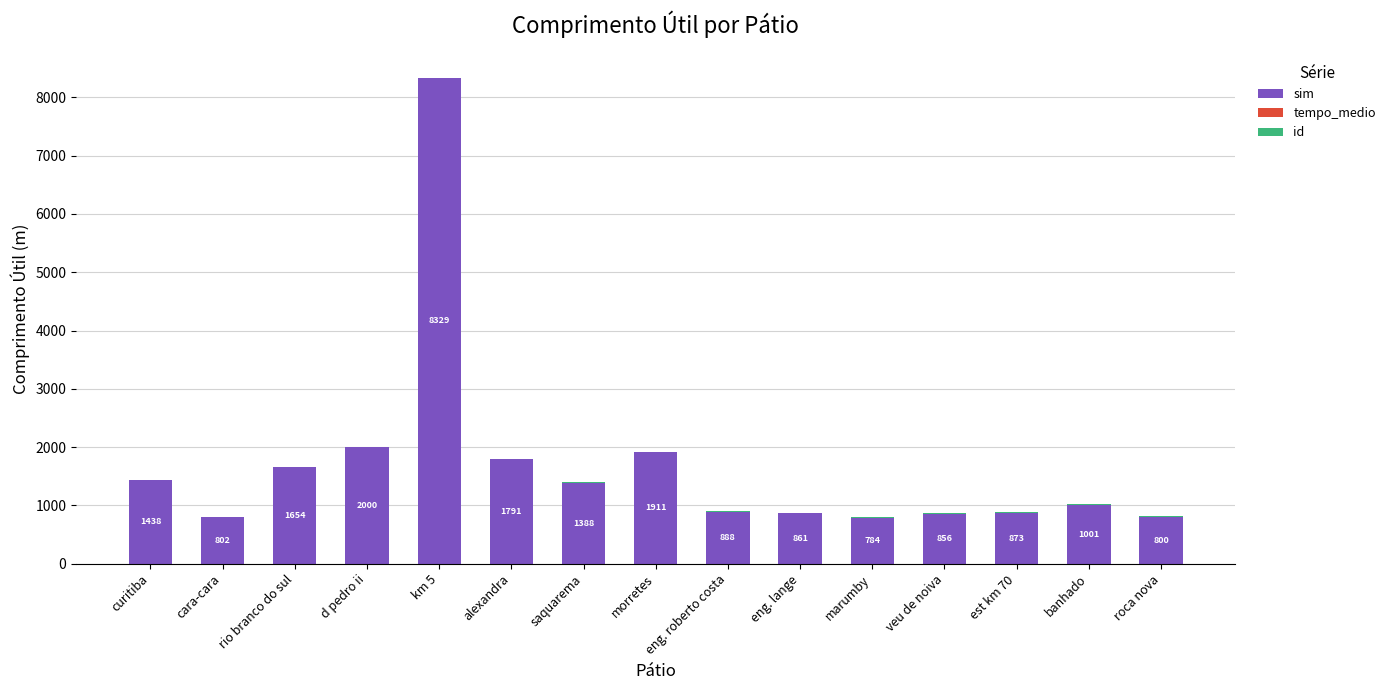

What is the highest value of the sim series?

8329